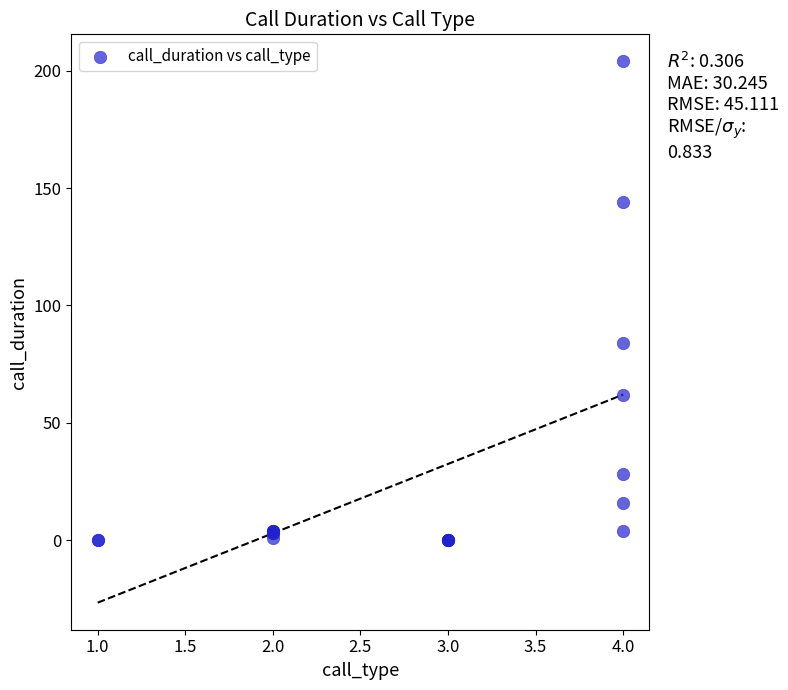

What Y value in the scatter plot is closest to 102?

84